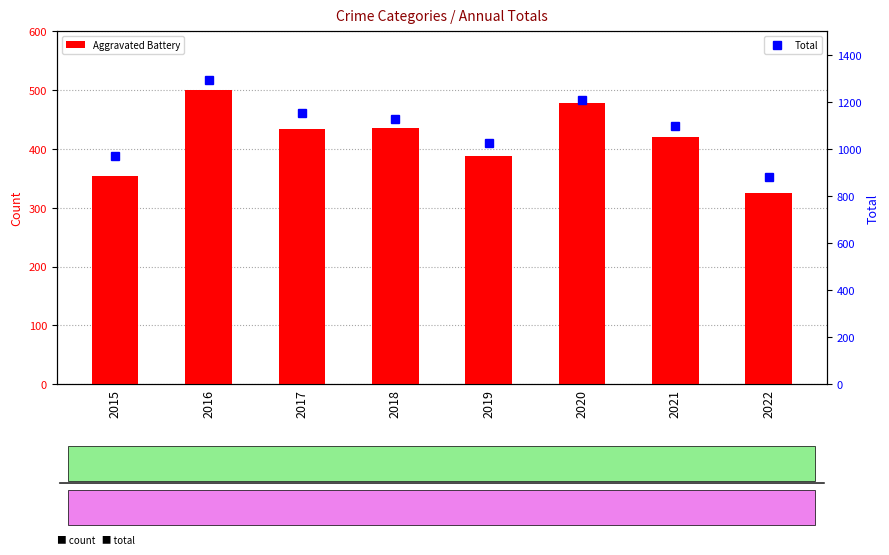

What is the difference between the maximum and minimum values in the Total series?

412